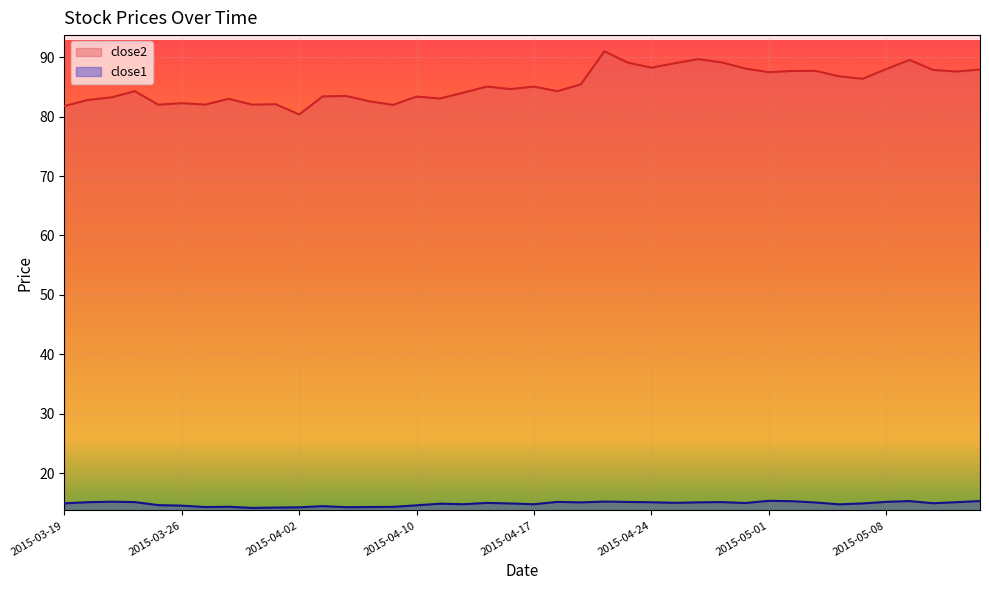

List the series in order of their overall mean, highest first.

close2, close1